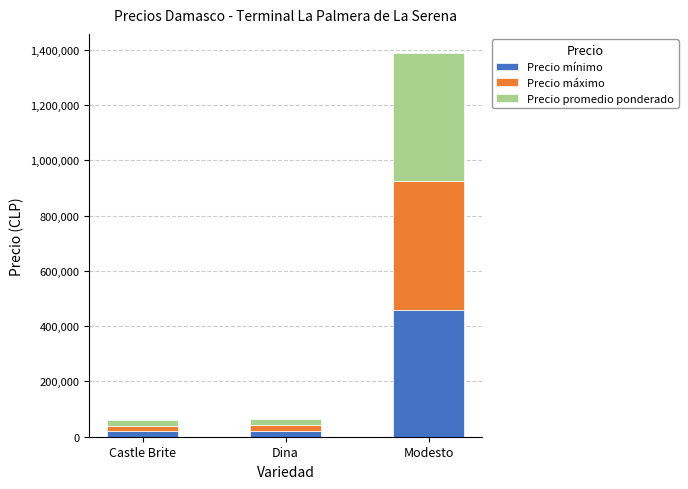

At which category is the sum across all series the highest?

Modesto